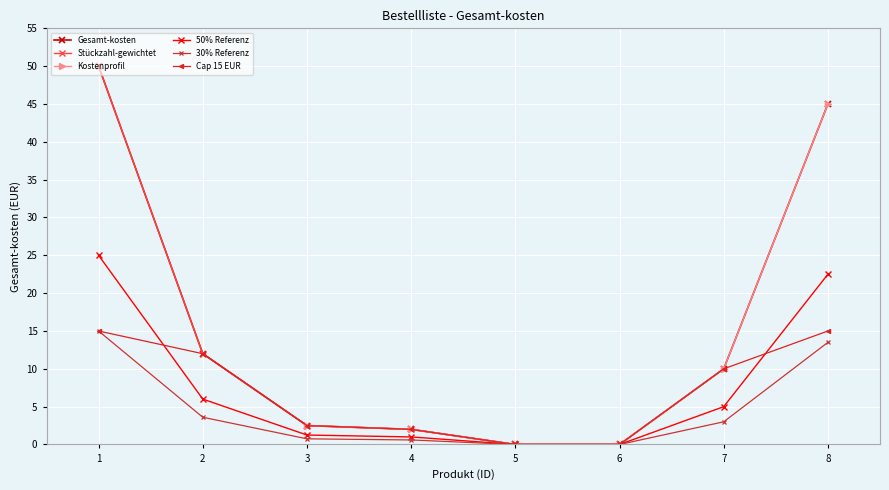

True or false: 50% Referenz has more than 1 points higher than both neighbors.

False